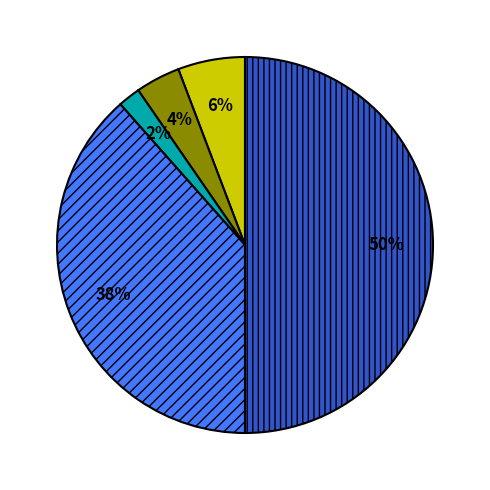

Count the number of slices in the pie.

5